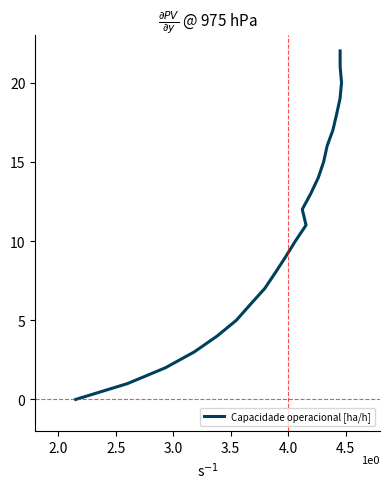

Is this an area chart (filled region under the line)?

No